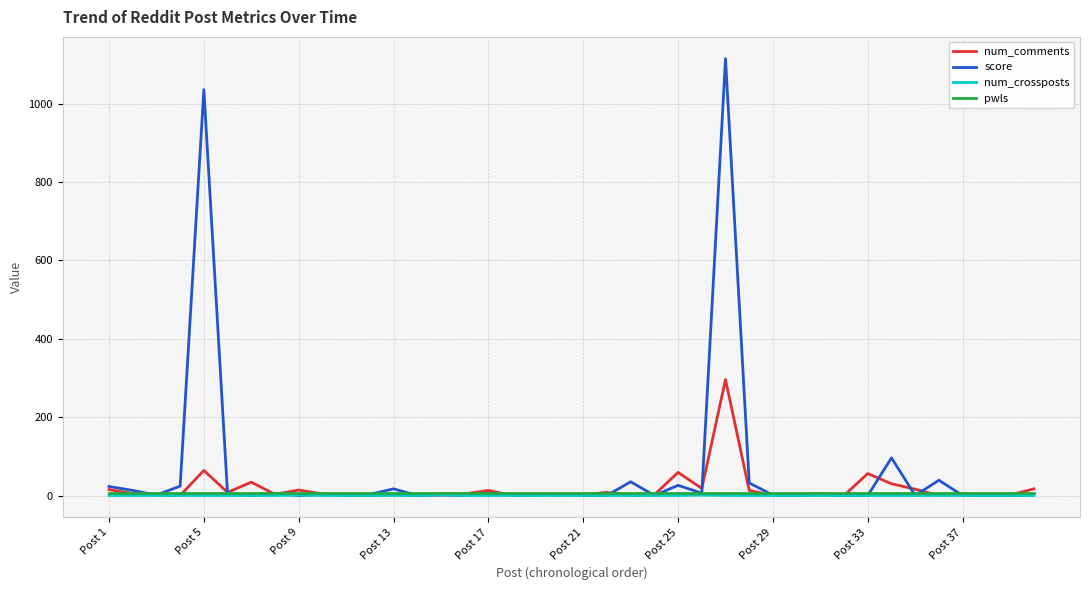

Which series has the widest spread of values?

score